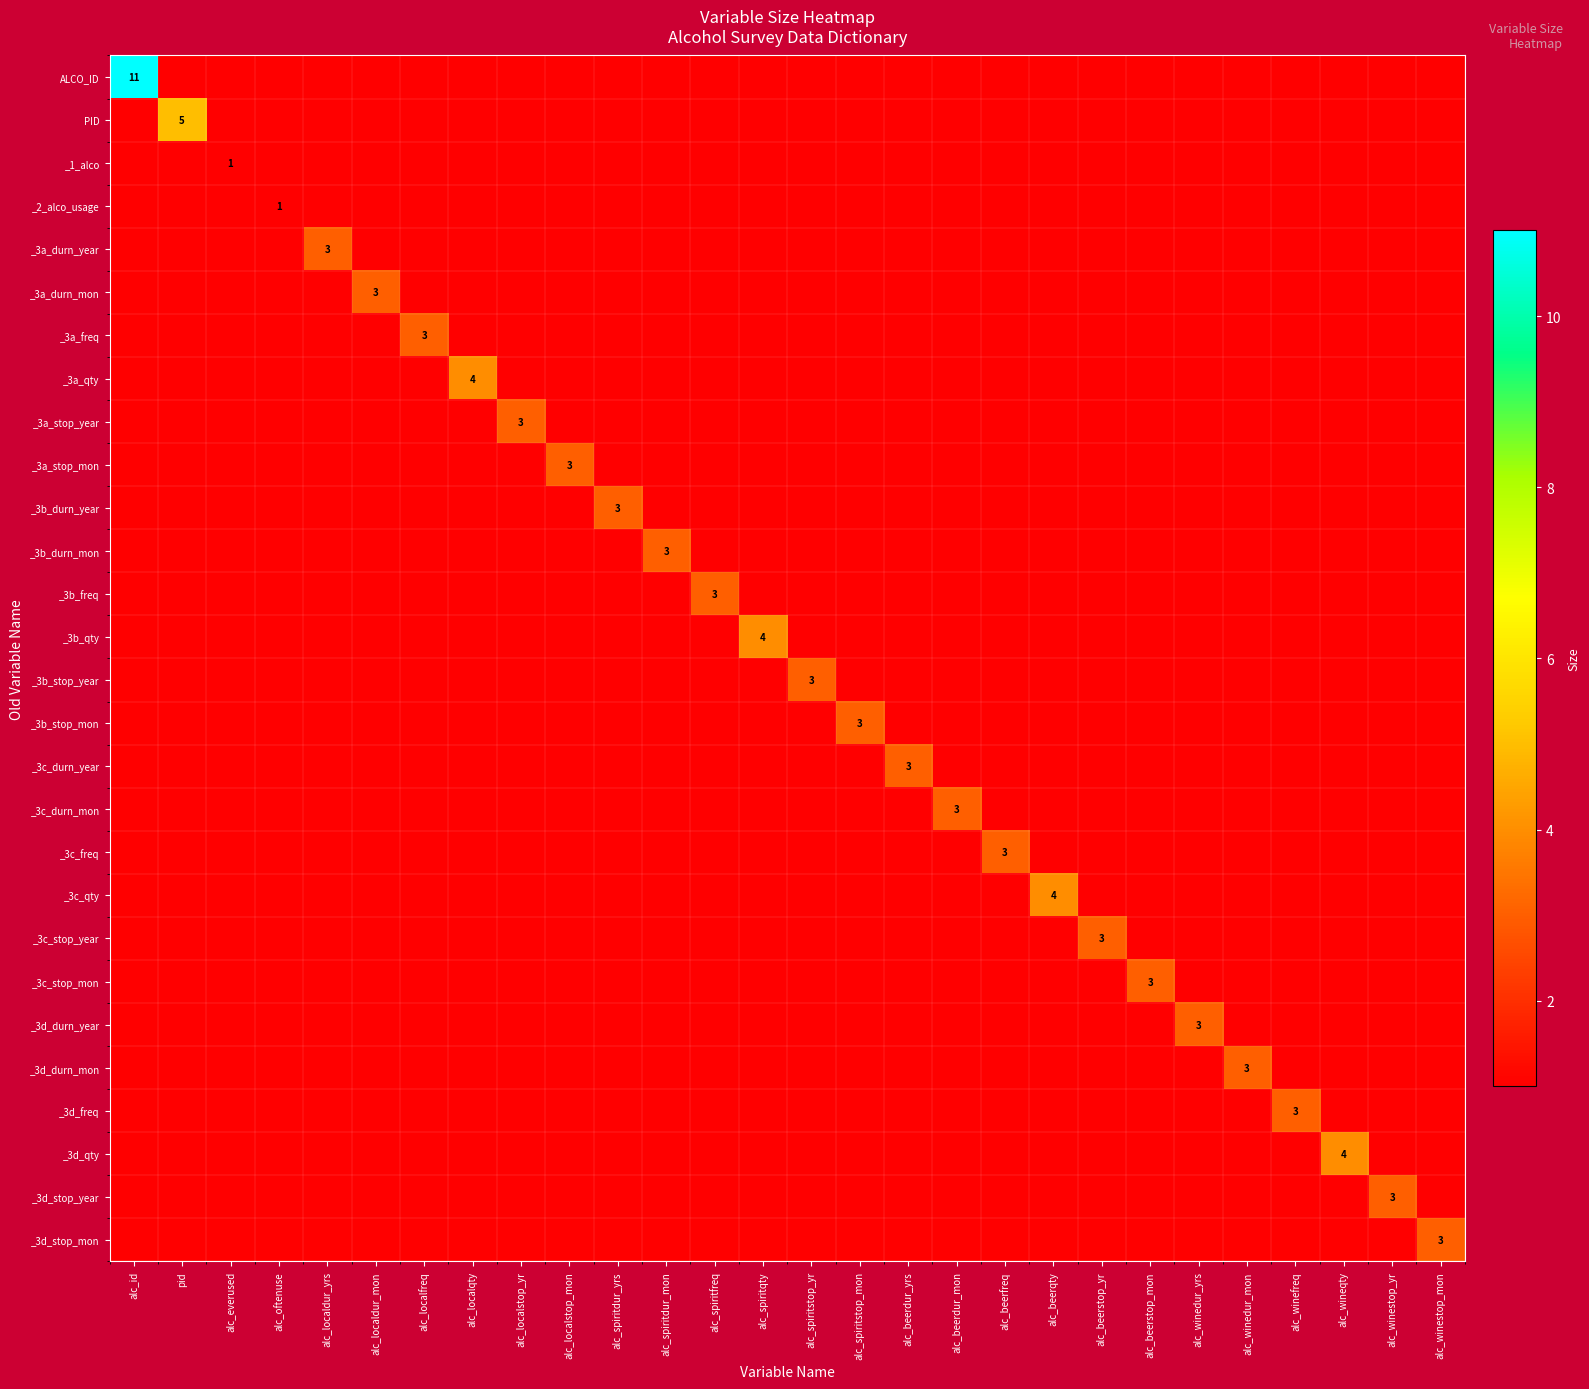

List the labels in order of _3b_durn_mon value, largest first.

alc_spiritdur_mon, alc_id, pid, alc_everused, alc_oftenuse, alc_localdur_yrs, alc_localdur_mon, alc_localfreq, alc_localqty, alc_localstop_yr, alc_localstop_mon, alc_spiritdur_yrs, alc_spiritfreq, alc_spiritqty, alc_spiritstop_yr, alc_spiritstop_mon, alc_beerdur_yrs, alc_beerdur_mon, alc_beerfreq, alc_beerqty, alc_beerstop_yr, alc_beerstop_mon, alc_winedur_yrs, alc_winedur_mon, alc_winefreq, alc_wineqty, alc_winestop_yr, alc_winestop_mon